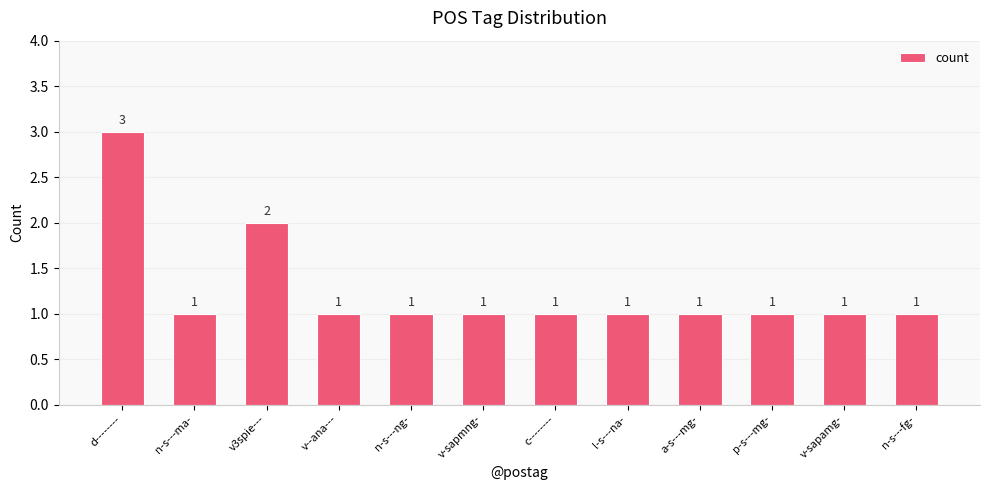

Between n-s---fg- and v3spie---, which is larger?

v3spie---